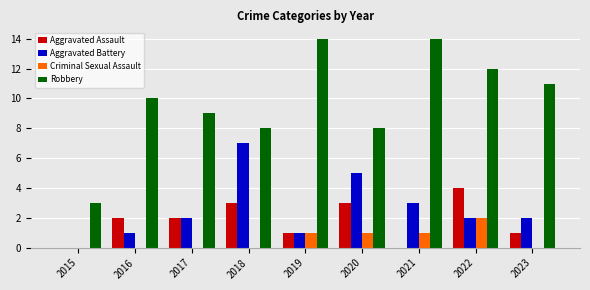

Is it true that Robbery equals 4 at 2018?

False